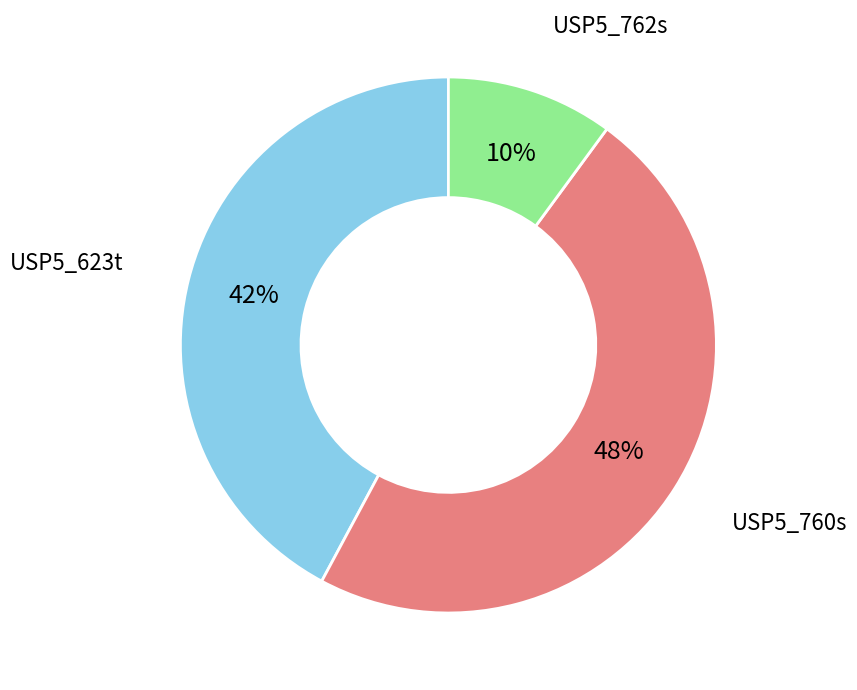

Does any single category account for the majority?

No